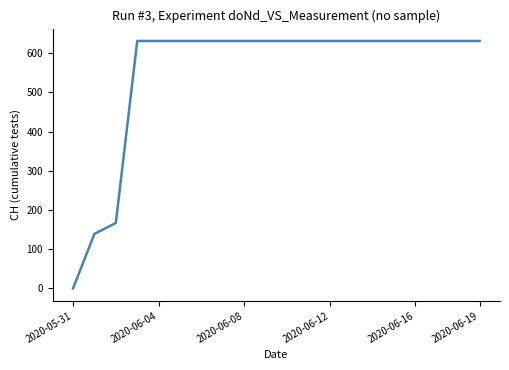

What is the difference between the maximum and minimum values?

631